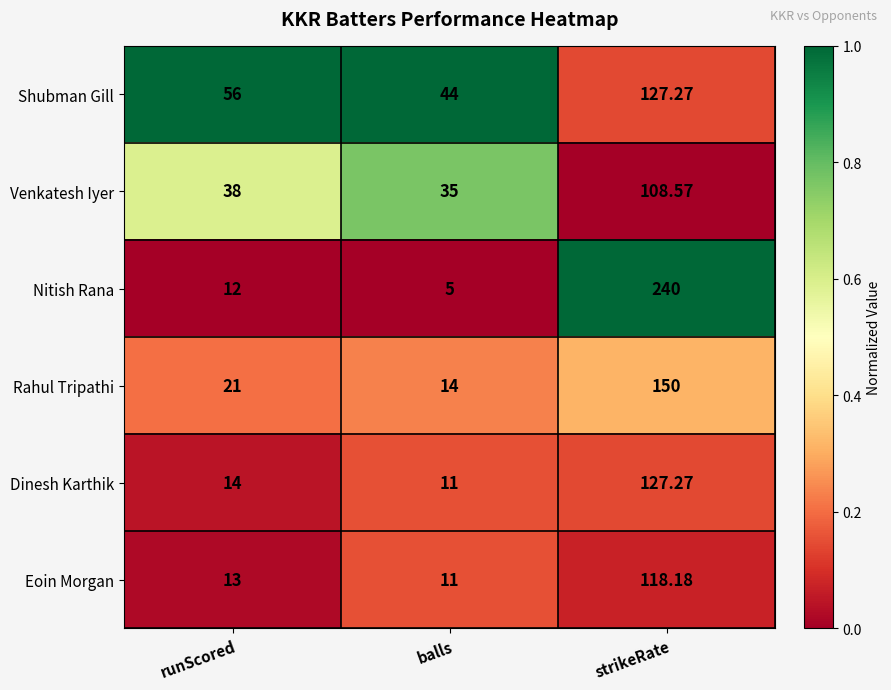

At which category is the sum across all series the highest?

strikeRate